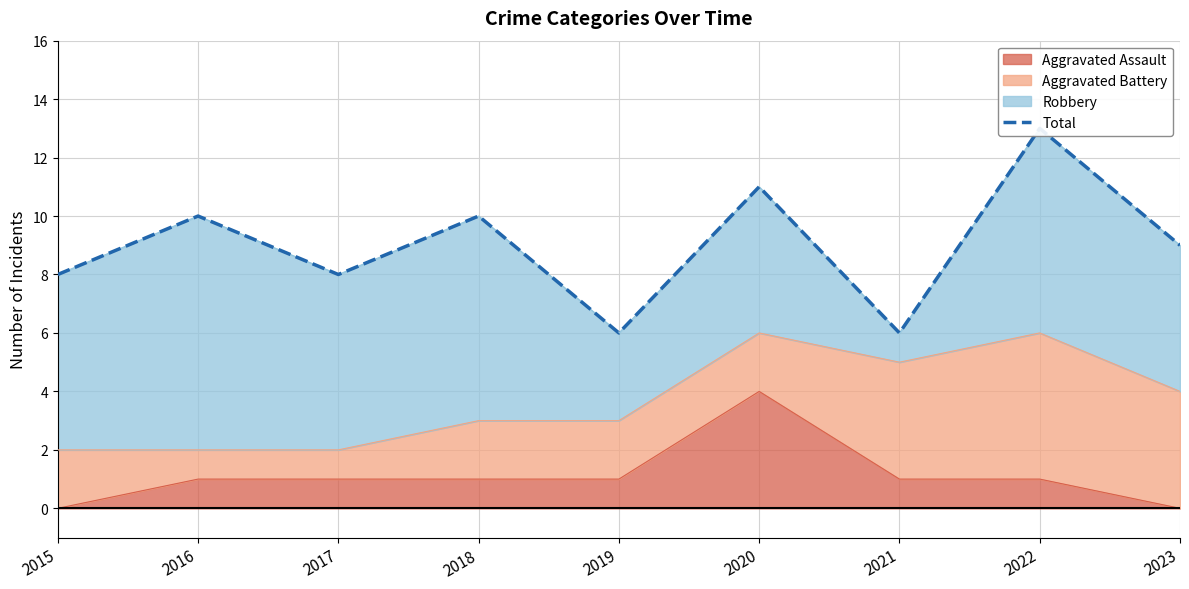

At which label does the data first exceed 9?

2016